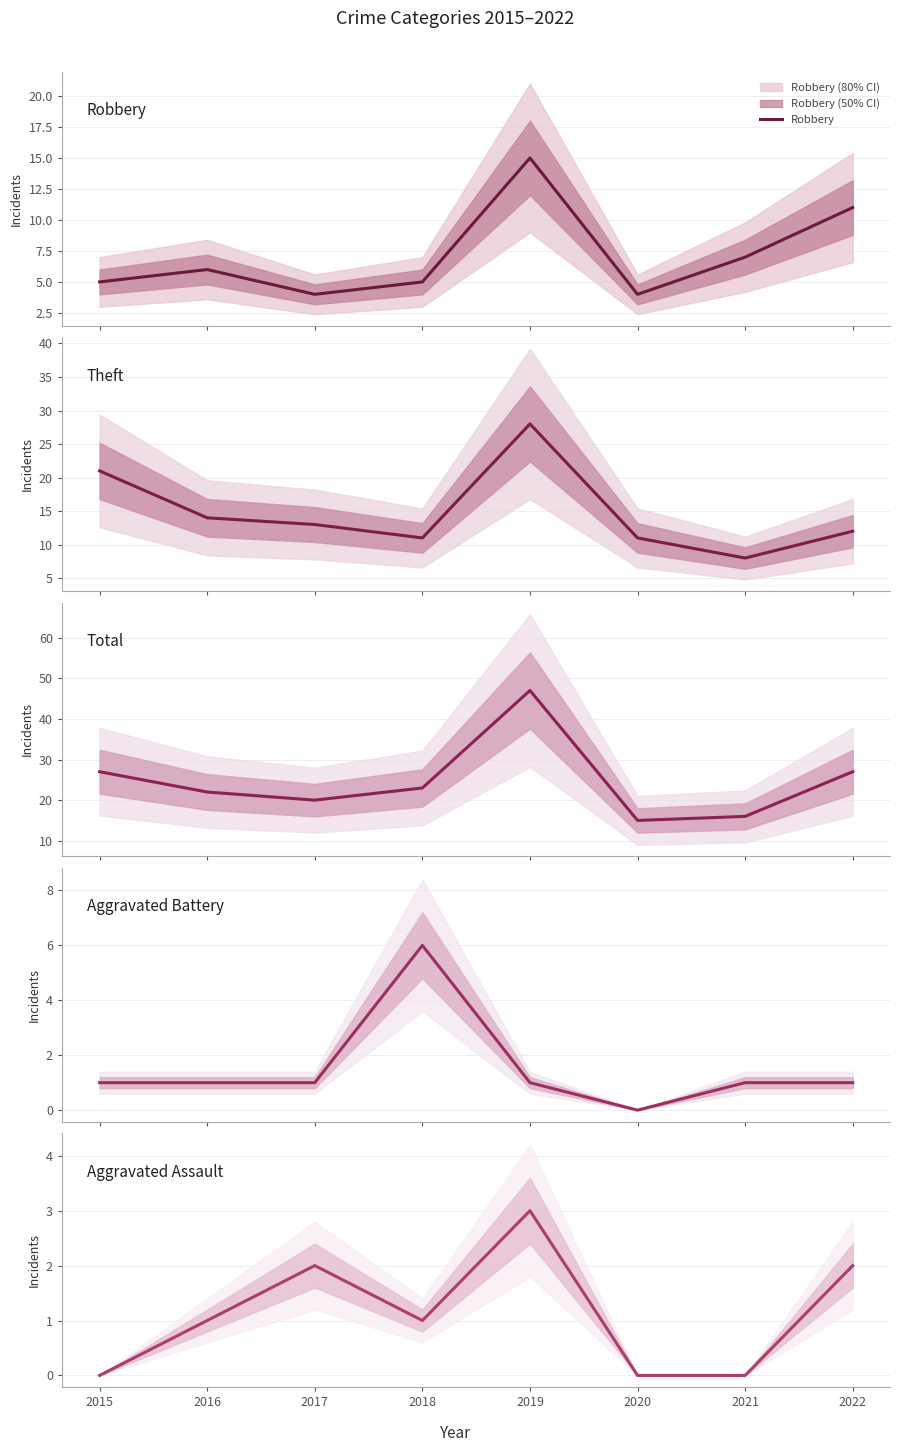

What value does the Total series have at 2018?

23